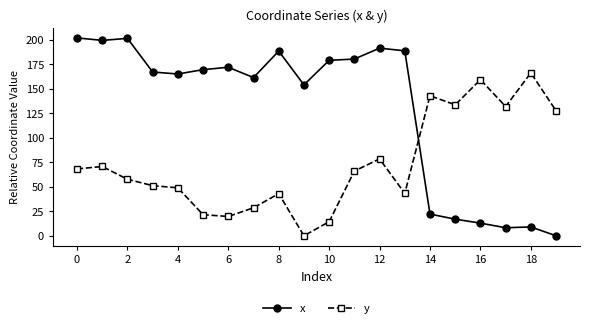

What is the greatest value displayed?

201.9